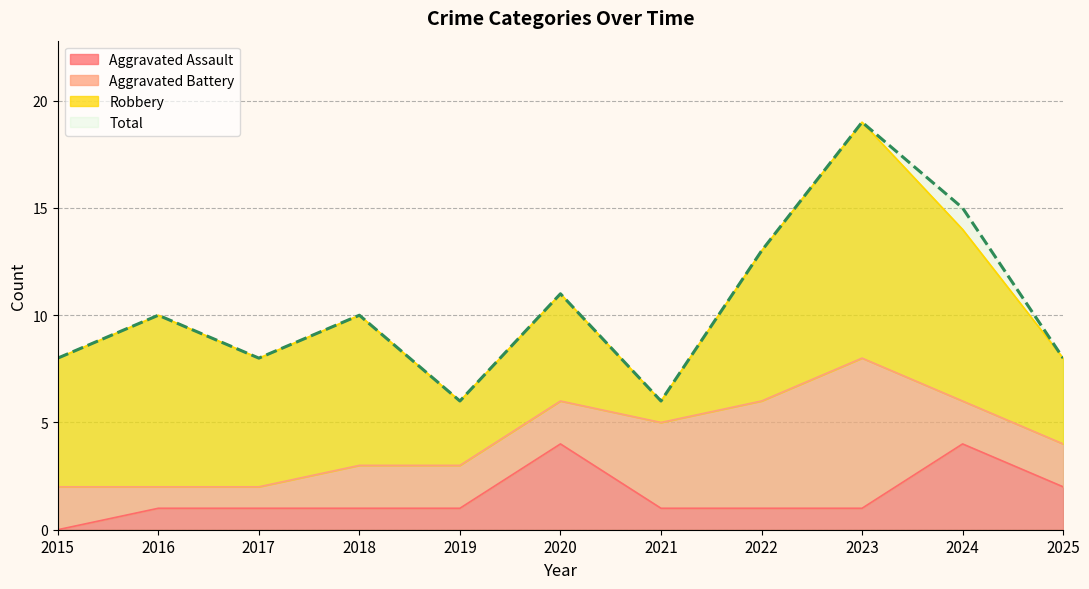

At which category is the sum across all series the highest?

2023